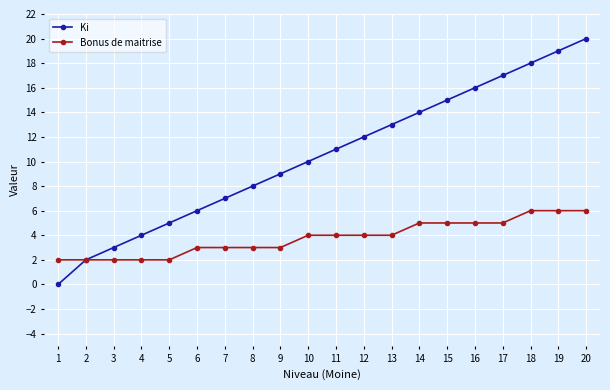

Reading right to left, transcribe all the data shown in this chart.

Ki: 20	19	18	17	16	15	14	13	12	11	10	9	8	7	6	5	4	3	2	0
Bonus de maitrise: 6	6	6	5	5	5	5	4	4	4	4	3	3	3	3	2	2	2	2	2